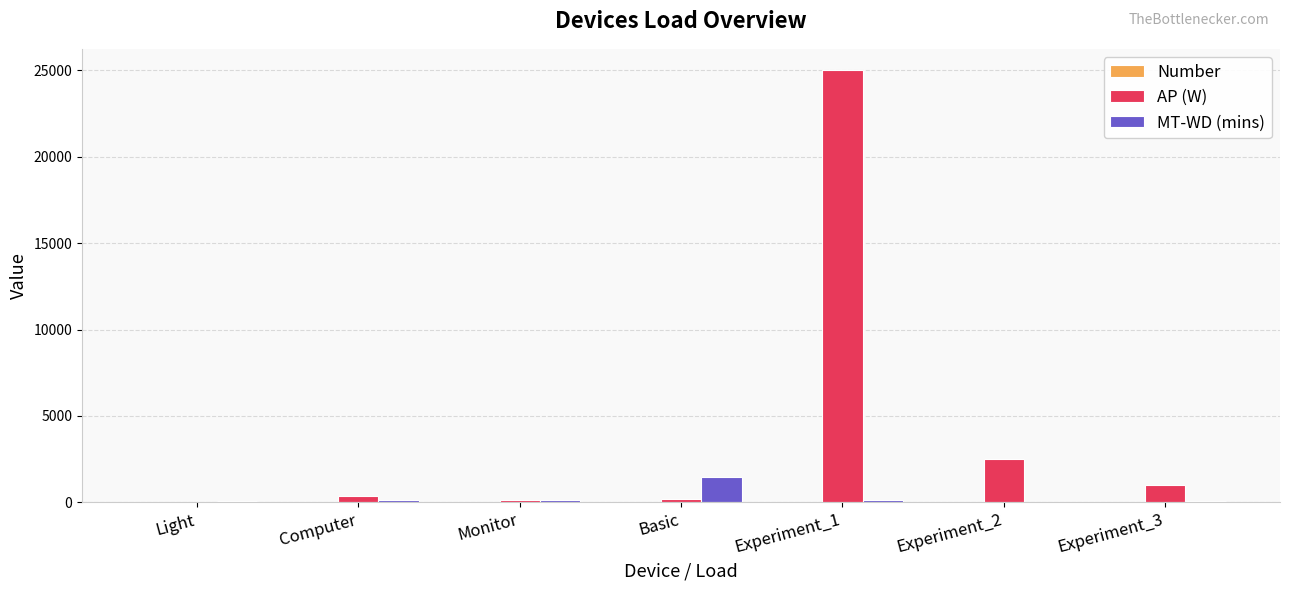

What is the greatest value displayed?

25000